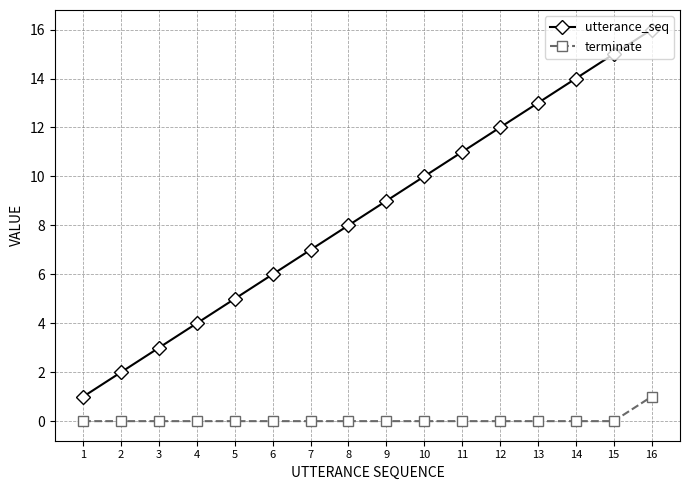

What is the value of the utterance_seq point at the 1st from the left?

1